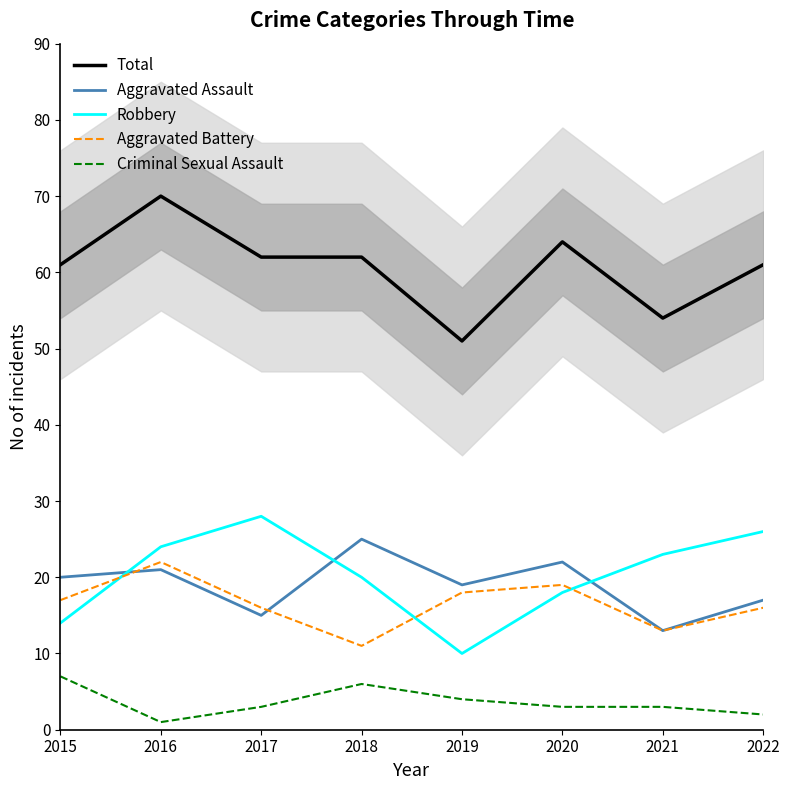

How many times do Aggravated Assault and Aggravated Battery cross each other?

2